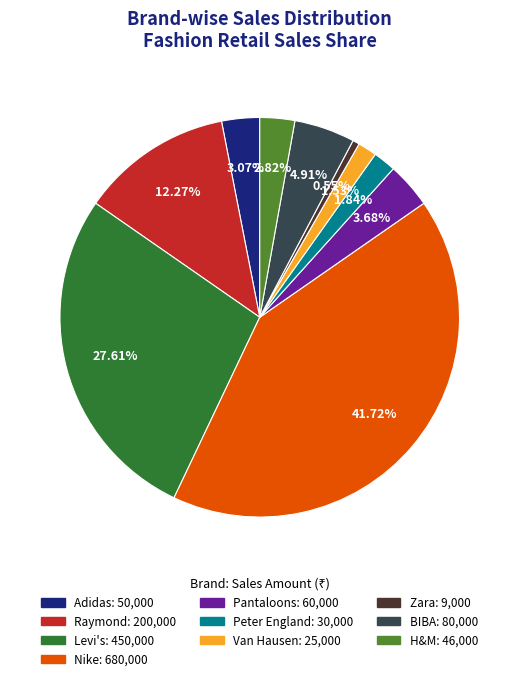

Is the sum of Zara and Raymond greater than half?

No